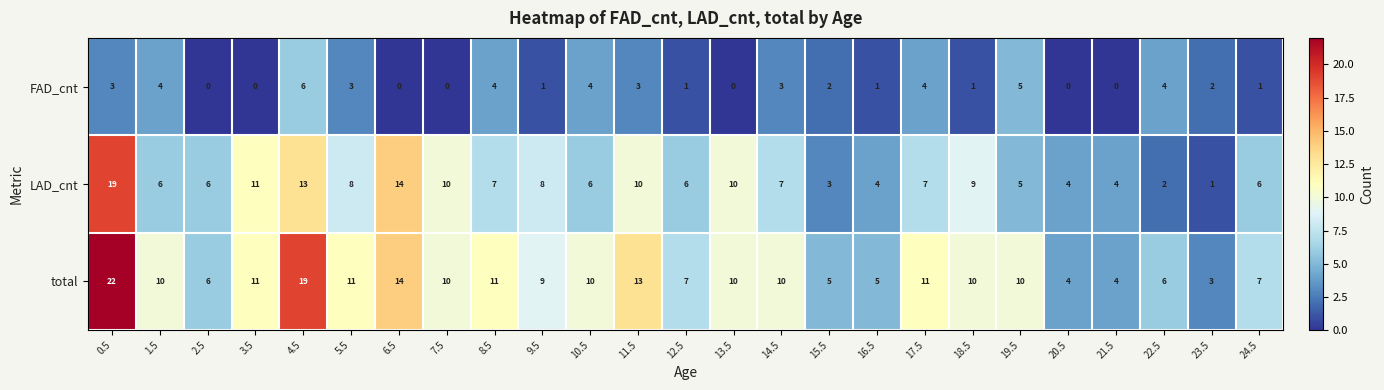

What is the difference between the highest and lowest values at 7.5?

10